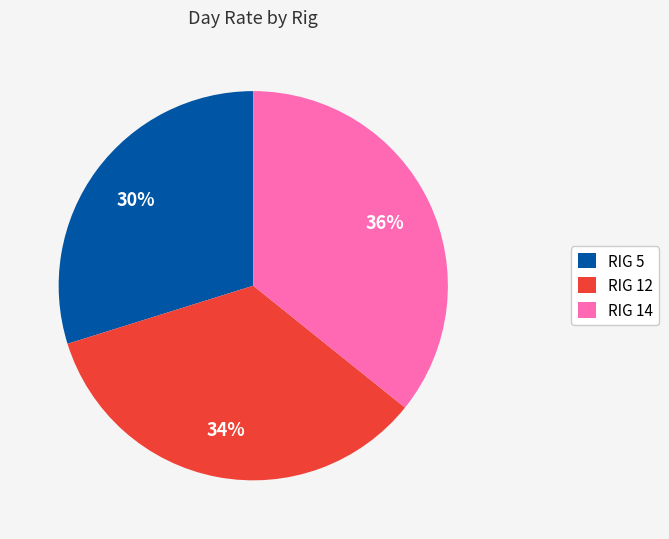

To the nearest percent, what is the difference between the largest and smallest slice percentages?

6%